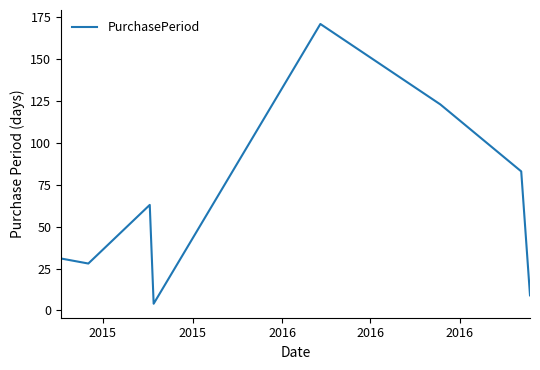

What is the difference between the maximum and minimum values?

167